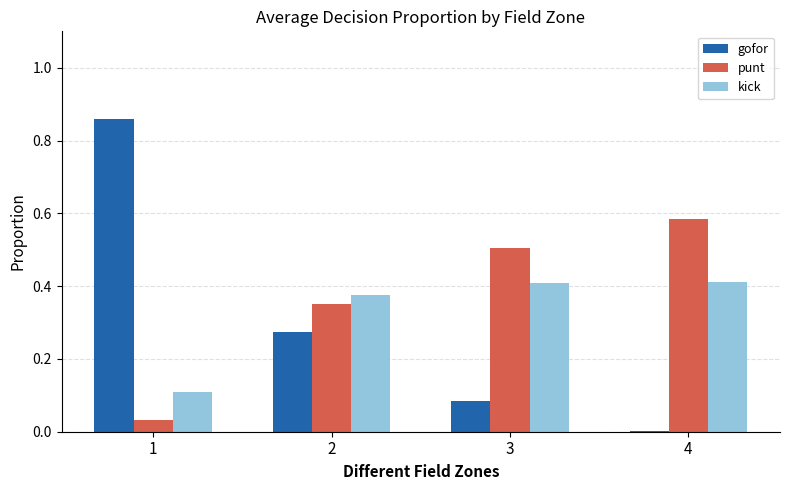

What is the total value across all series at 2?

1.0